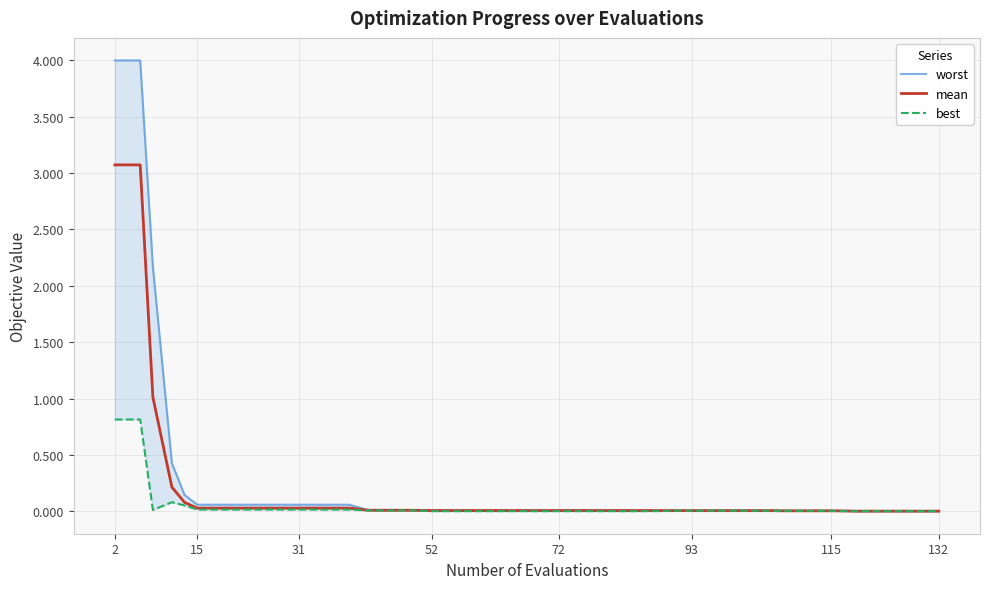

What is the maximum value for mean?

3.1